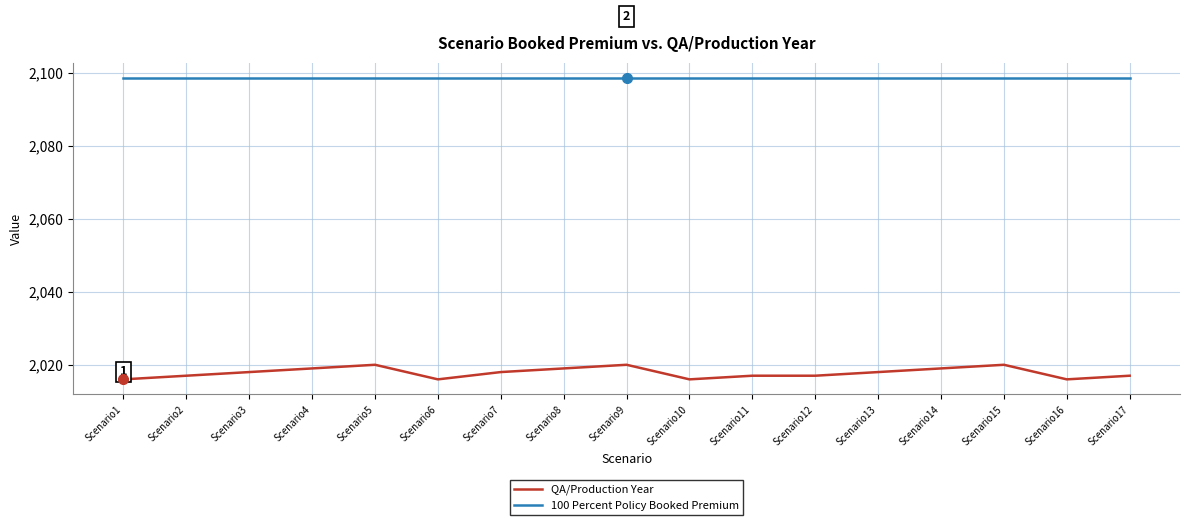

What is the spread (max minus min) of values at Scenario8?

79.8